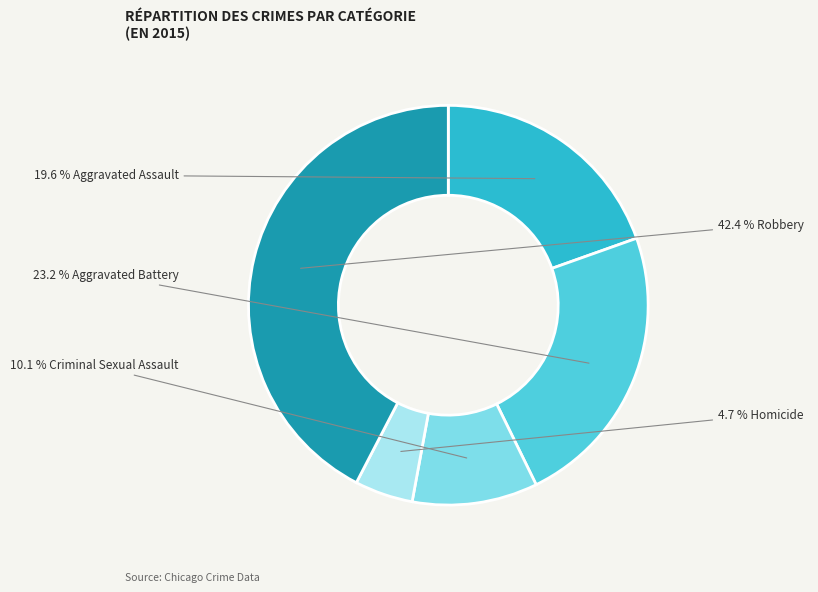

Count the number of slices in the pie.

5